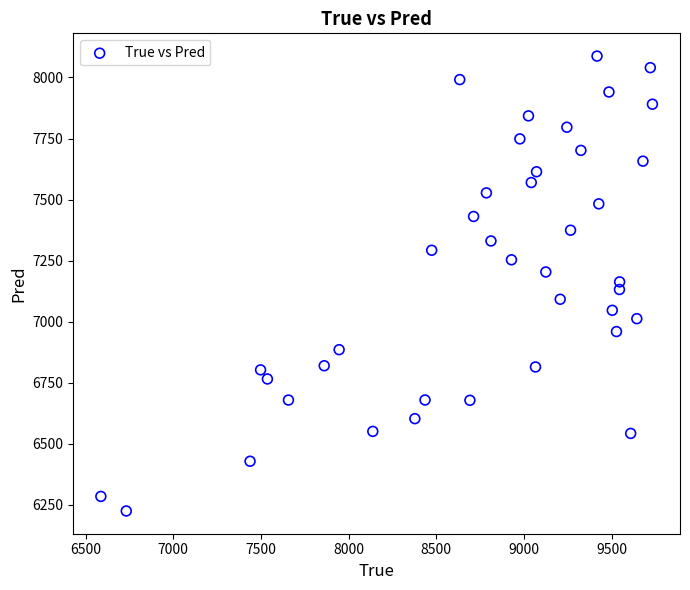

What is the range of Y values (max minus min)?

1862.0